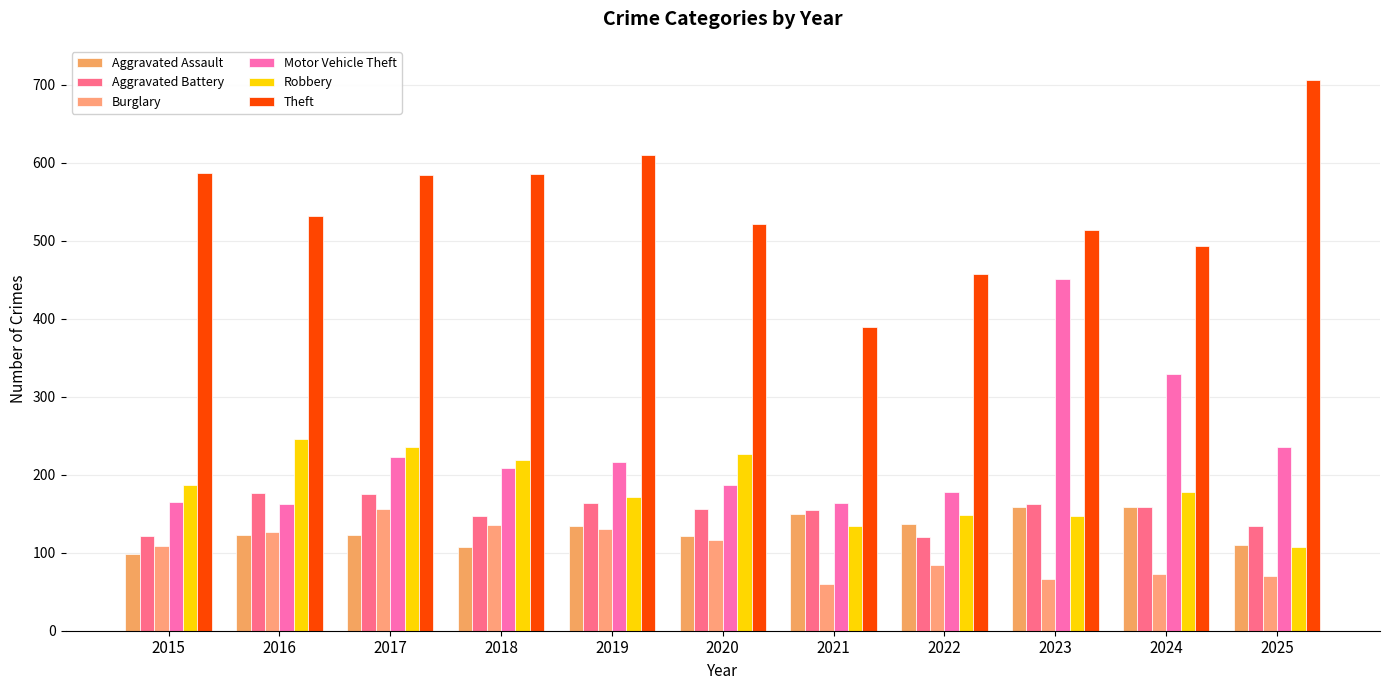

Reading left to right, transcribe all the data shown in this chart.

Aggravated Assault: 2015=99	2016=123	2017=123	2018=107	2019=134	2020=122	2021=150	2022=137	2023=159	2024=159	2025=110
Aggravated Battery: 2015=121	2016=176	2017=175	2018=147	2019=164	2020=156	2021=155	2022=120	2023=163	2024=159	2025=134
Burglary: 2015=109	2016=126	2017=156	2018=136	2019=131	2020=116	2021=60	2022=84	2023=66	2024=73	2025=70
Motor Vehicle Theft: 2015=165	2016=162	2017=223	2018=209	2019=216	2020=187	2021=164	2022=178	2023=451	2024=329	2025=236
Robbery: 2015=187	2016=246	2017=236	2018=219	2019=171	2020=226	2021=134	2022=149	2023=147	2024=178	2025=107
Theft: 2015=587	2016=532	2017=584	2018=586	2019=610	2020=522	2021=390	2022=457	2023=514	2024=493	2025=706